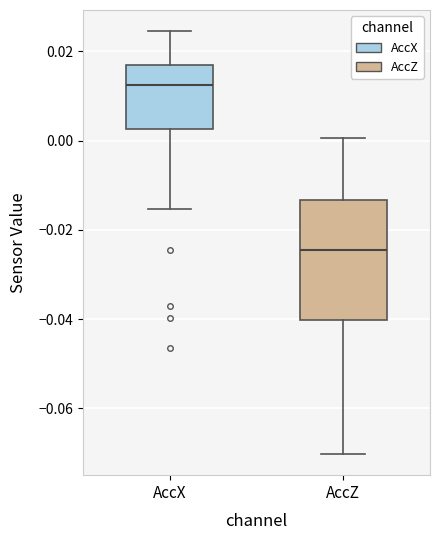

Reading left to right, transcribe this box plot: for each box, give where its median line is, the range the box spans, and where its two whiskers end, as read against the y-axis. The values are not printed on the chart, so give them approximately, as read against the axis.

AccX: median 0.012, box 0.002 to 0.018, whiskers -0.016 to 0.024
AccZ: median -0.024, box -0.040 to -0.014, whiskers -0.070 to 0.000